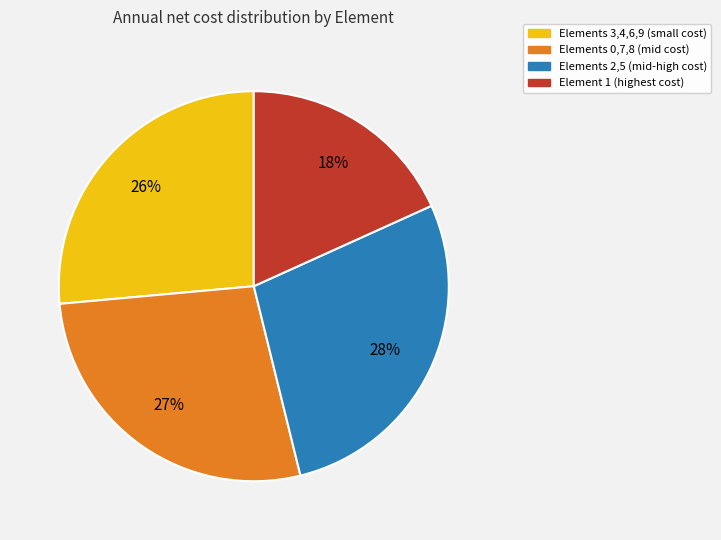

Does any single category account for the majority?

No